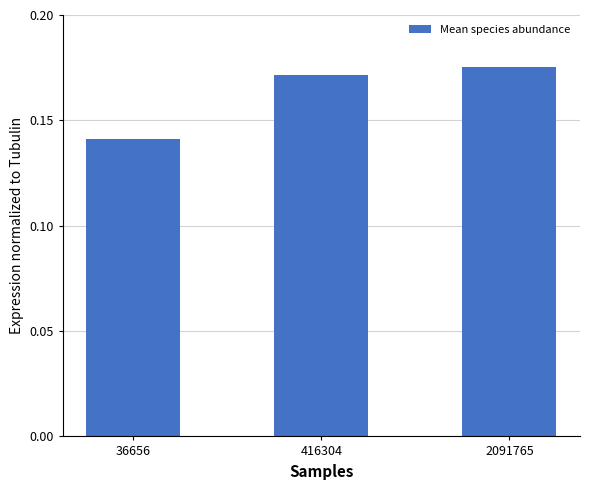

True or false: the data shows 0.3 at 2091765.

False